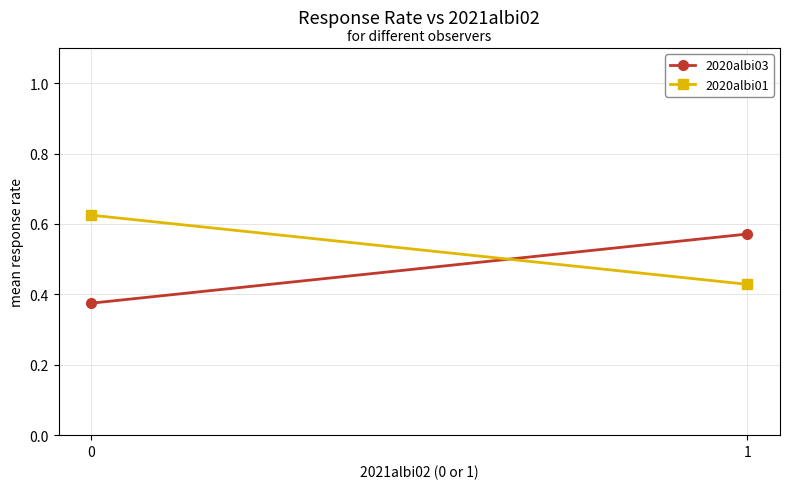

Reading left to right, extract all data points from this chart.

2020albi03: 0=0.4	1=0.6
2020albi01: 0=0.6	1=0.4